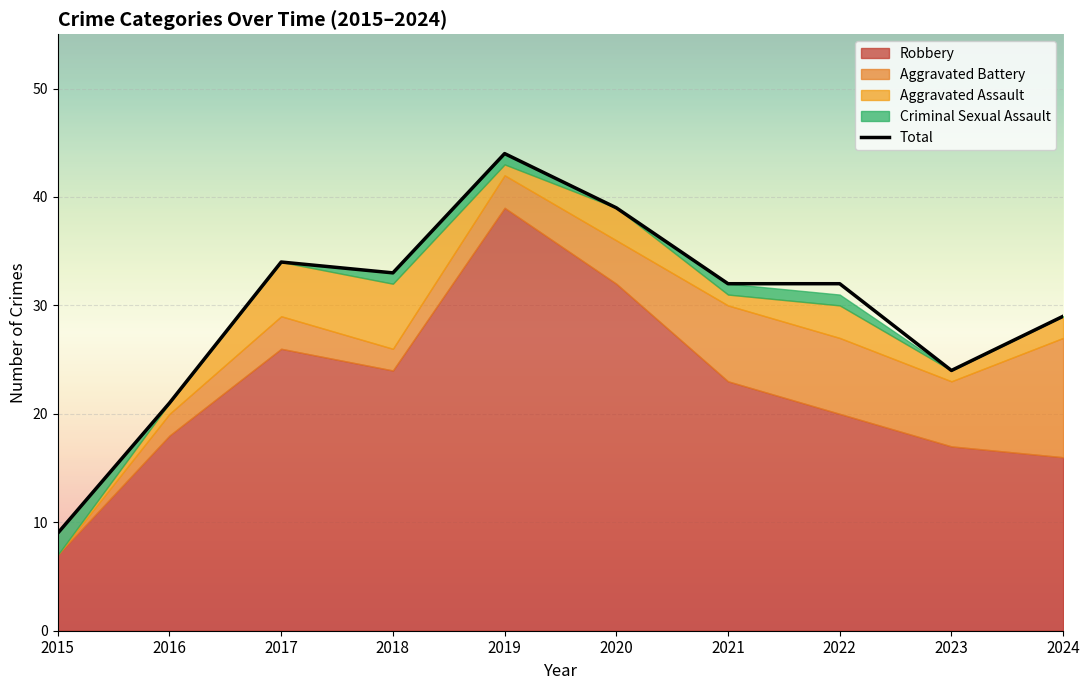

What is the average value?

30